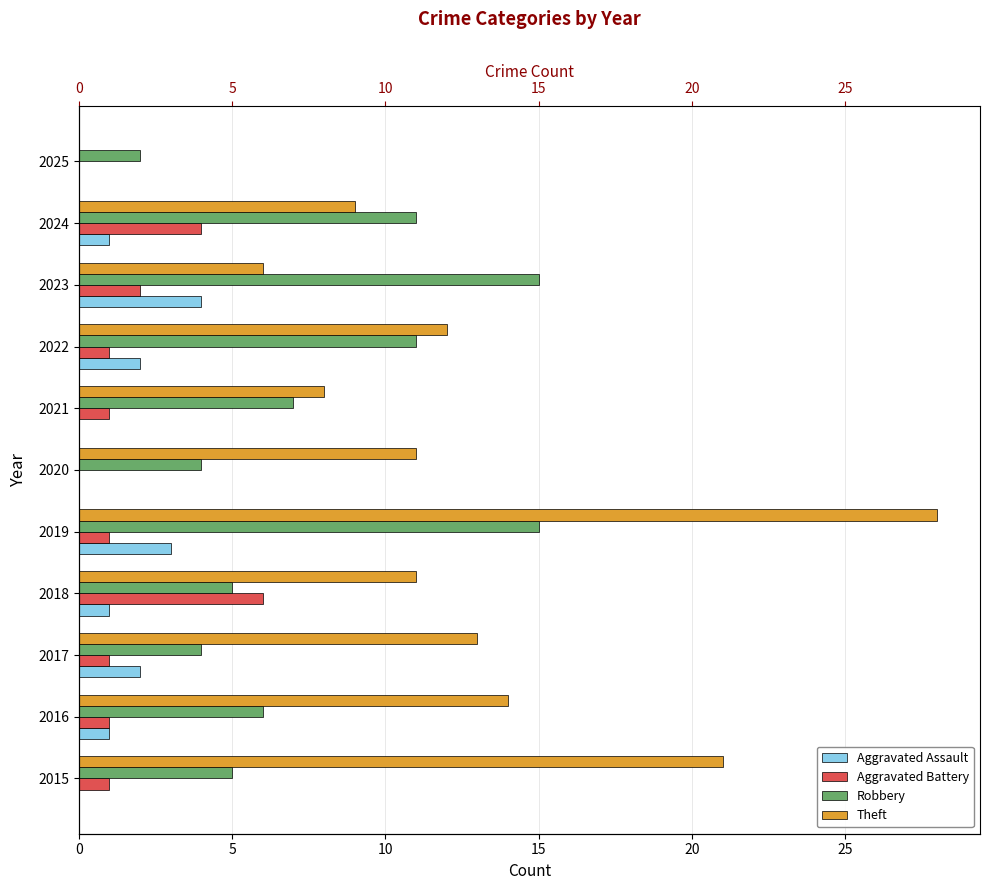

What is the sum of all Robbery values?

85